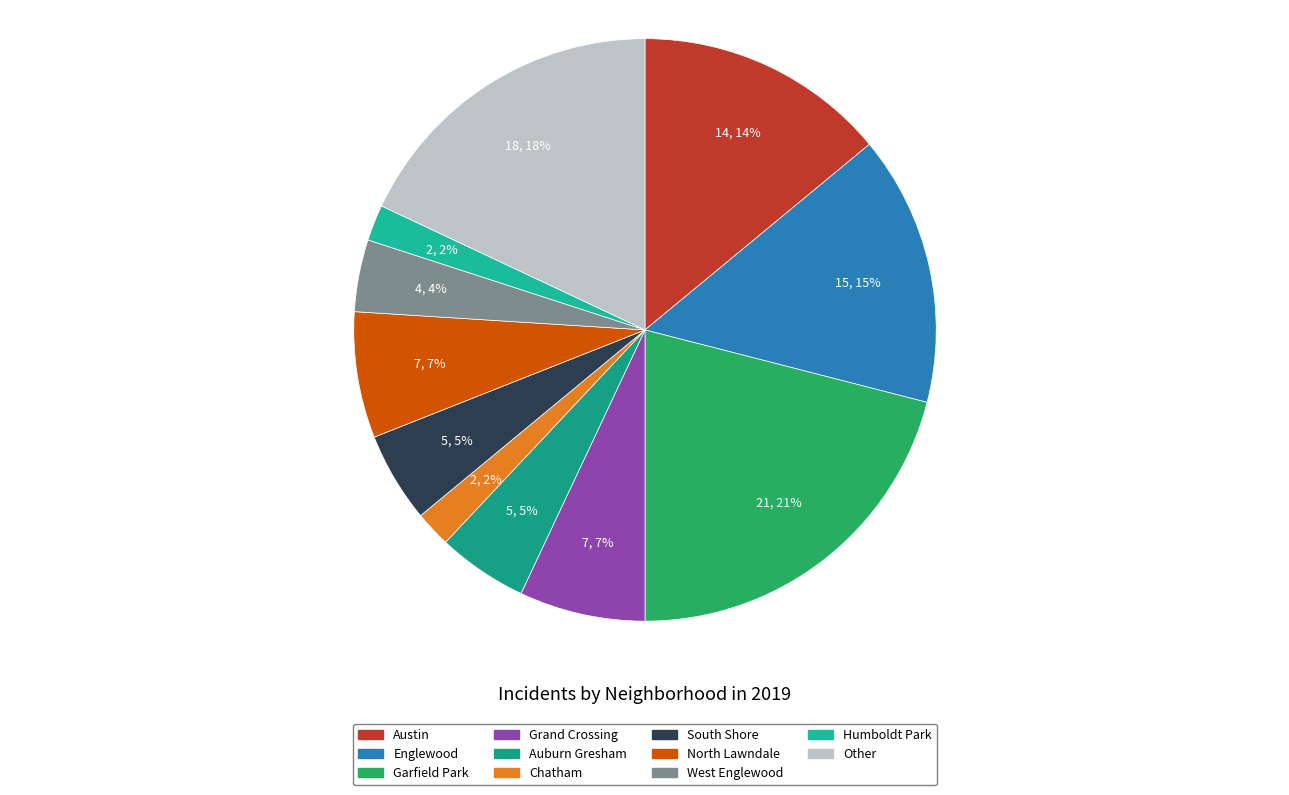

How many segments does this pie chart have?

11